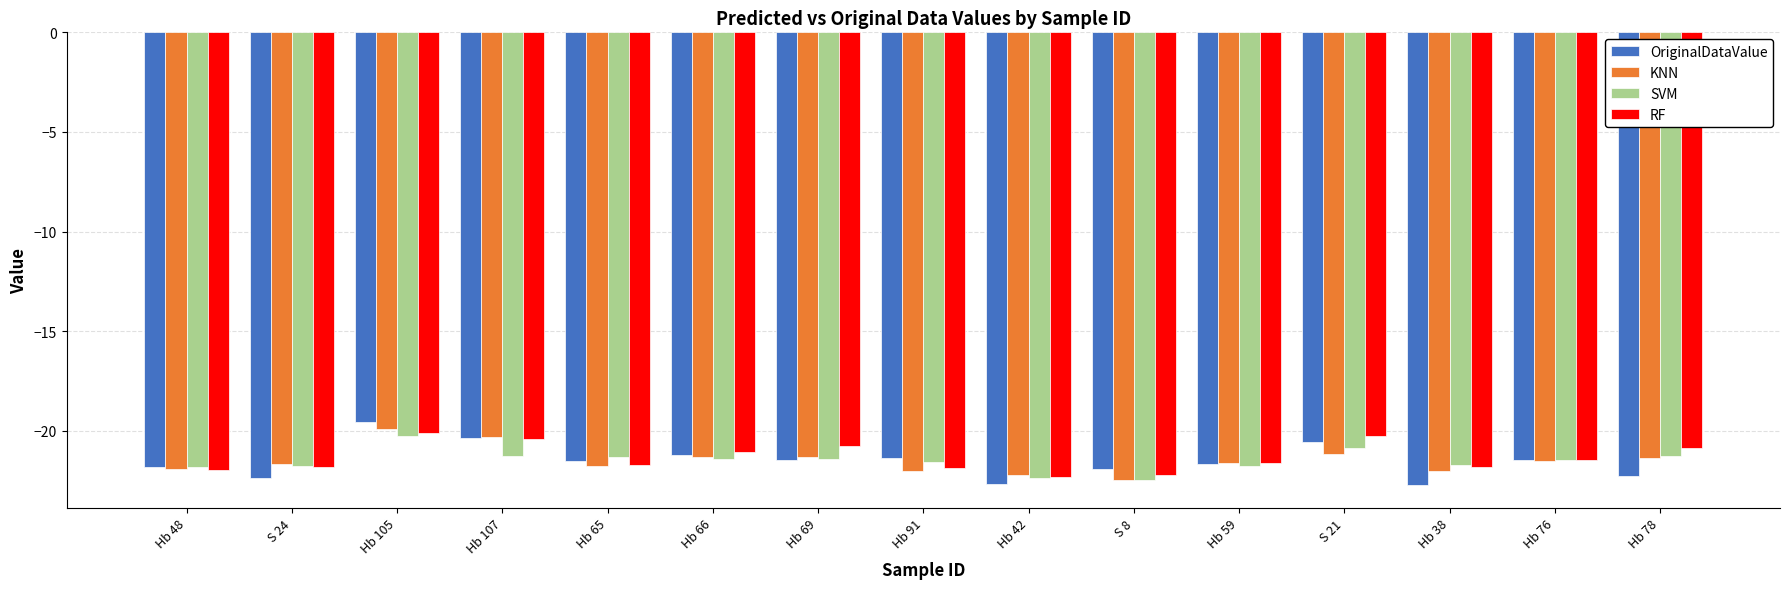

At how many categories does at least one series exceed -20?

1